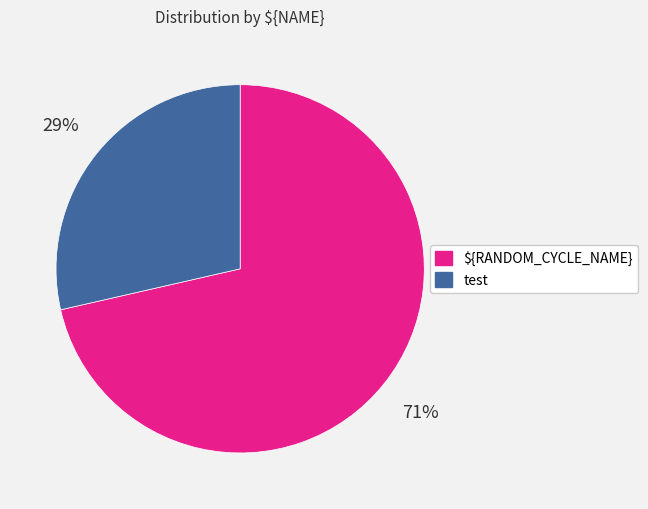

How many segments does this pie chart have?

2